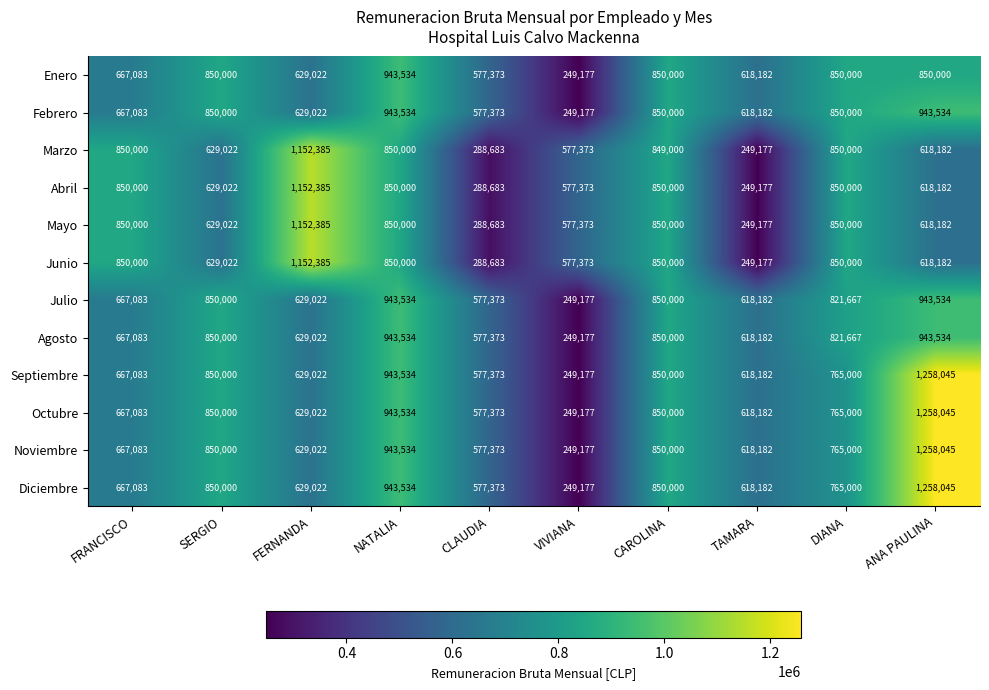

How many distinct data groups are displayed?

12